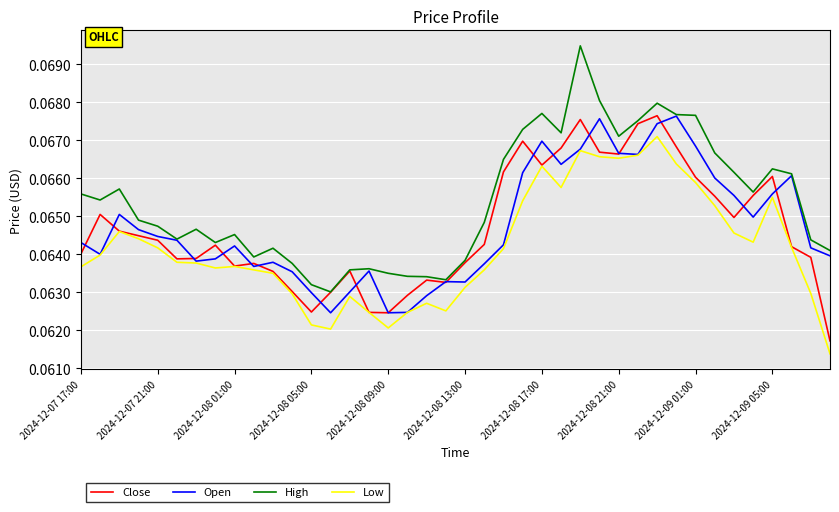

True or false: Low and High intersect in this chart.

False